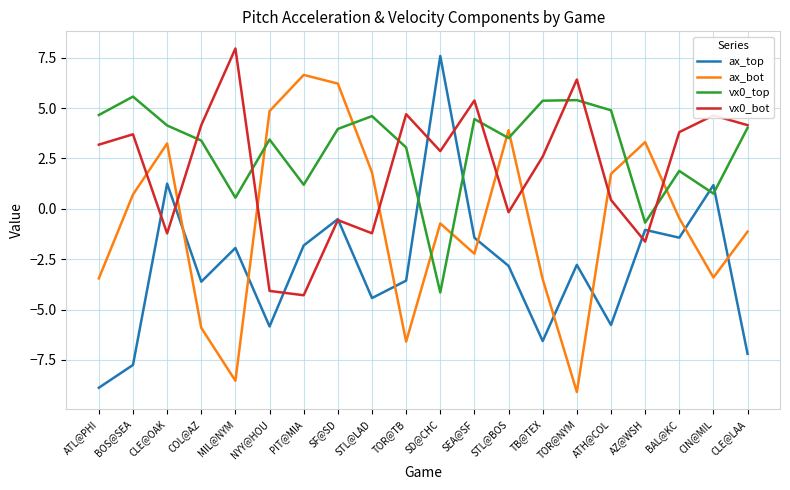

True or false: vx0_bot and ax_top cross at least once.

True